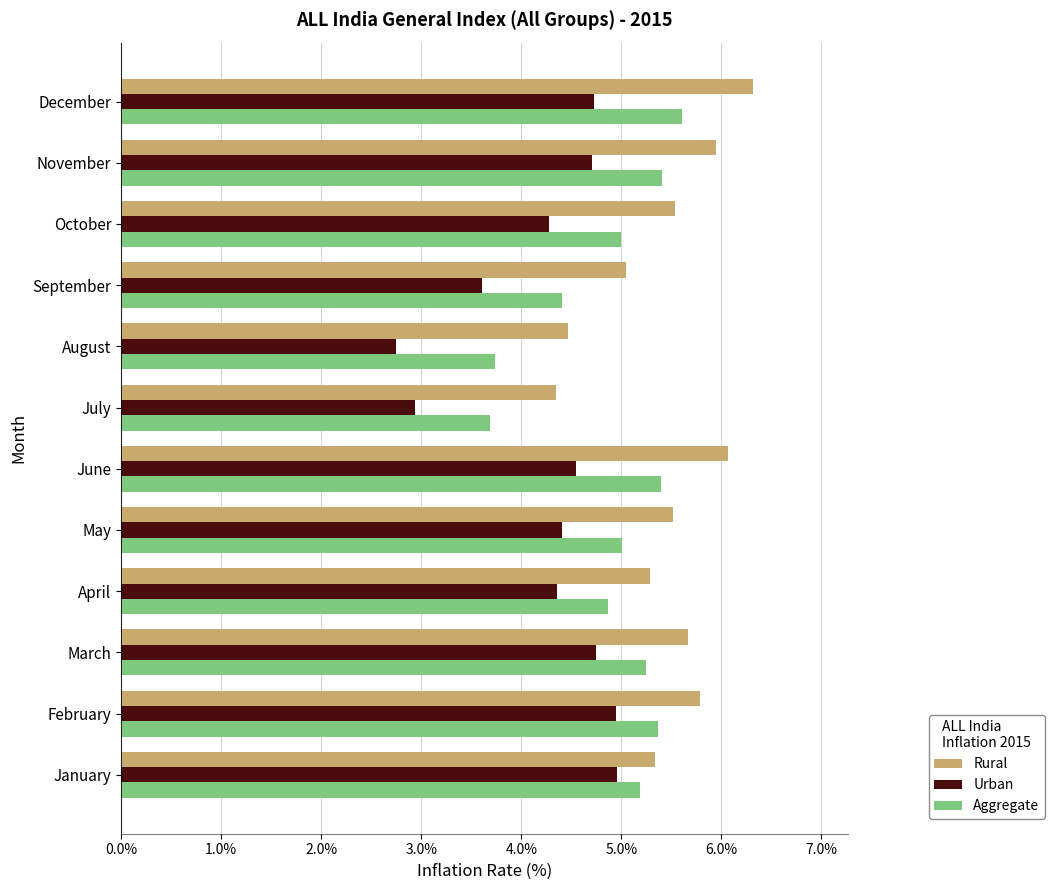

Rank the series by their maximum value, from highest to lowest.

Rural, Aggregate, Urban